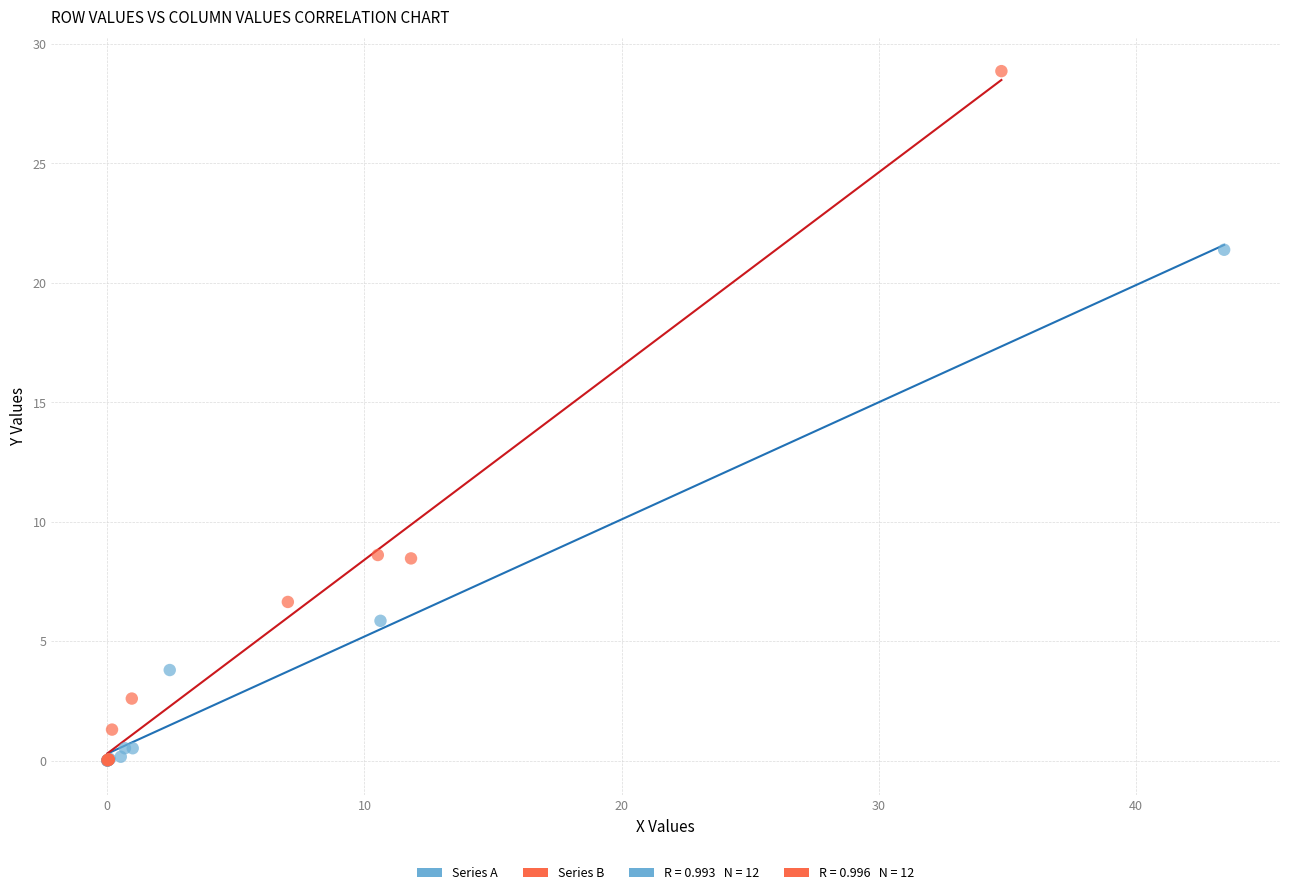

Which series has the largest Y range (max minus min)?

Series B